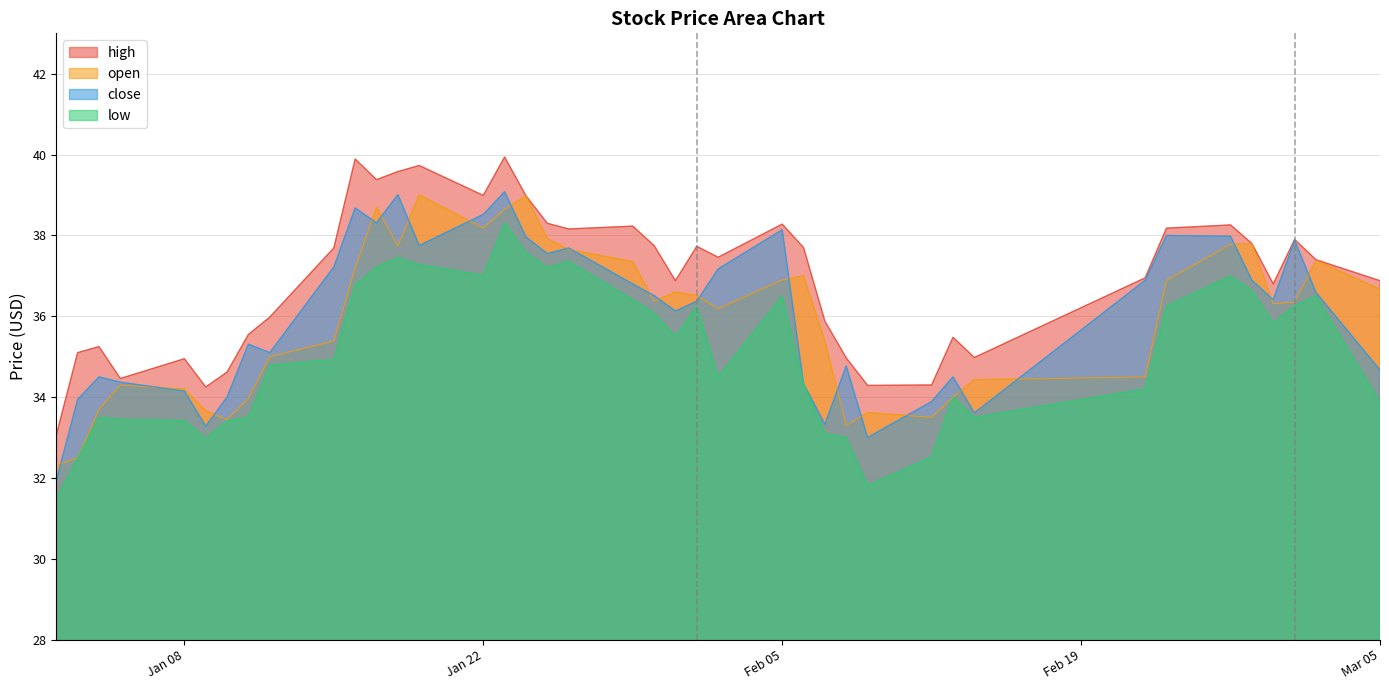

What is the maximum value shown in the chart?

39.9